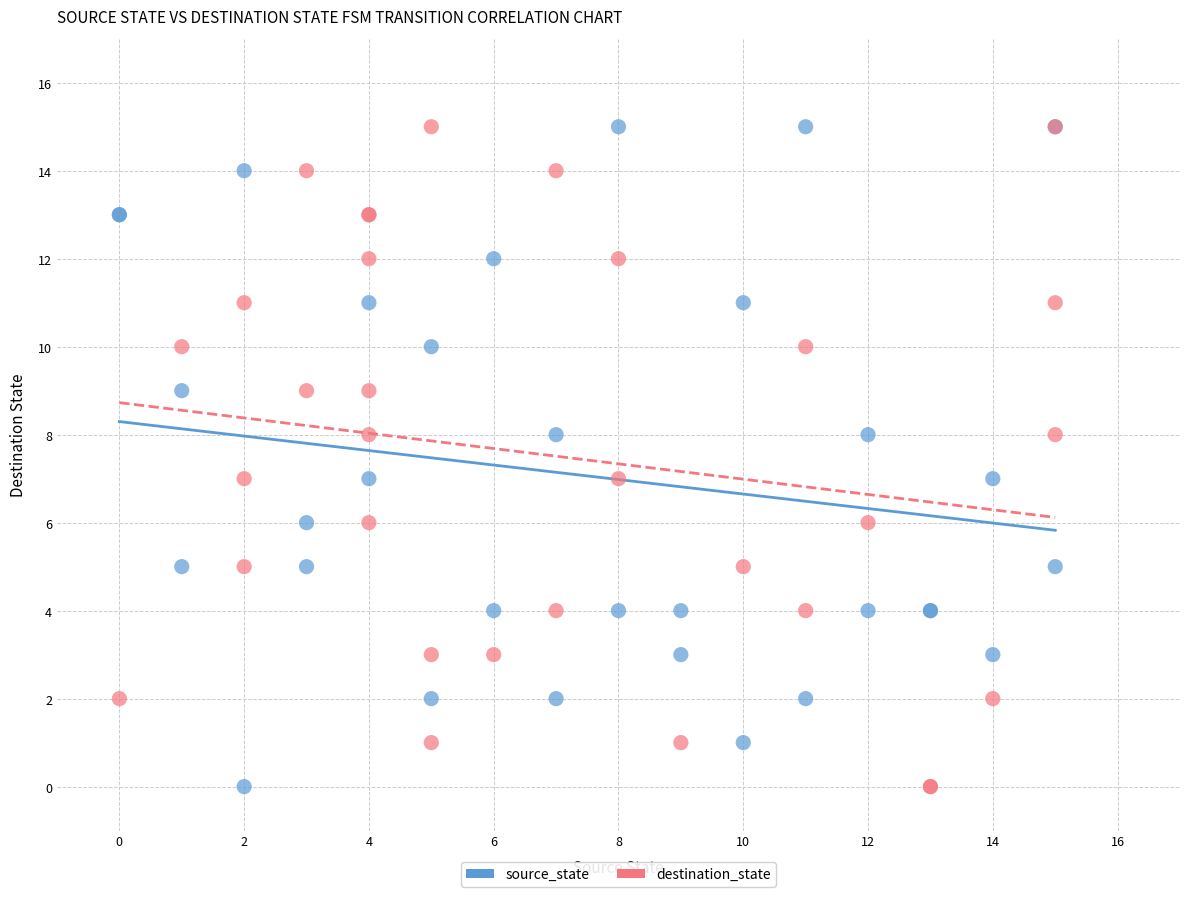

What are all the series names shown in the legend?

source_state, destination_state